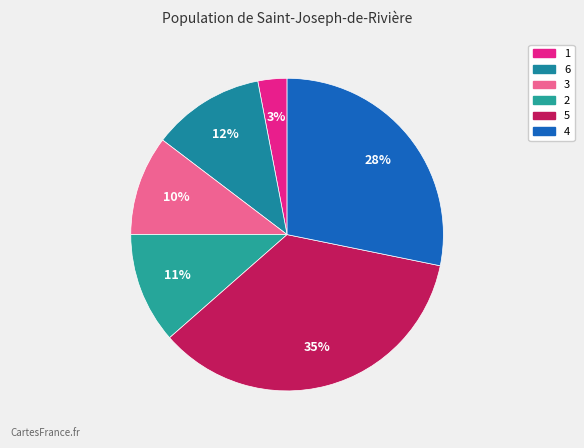

Is it true that 3 is 10% of the pie?

True